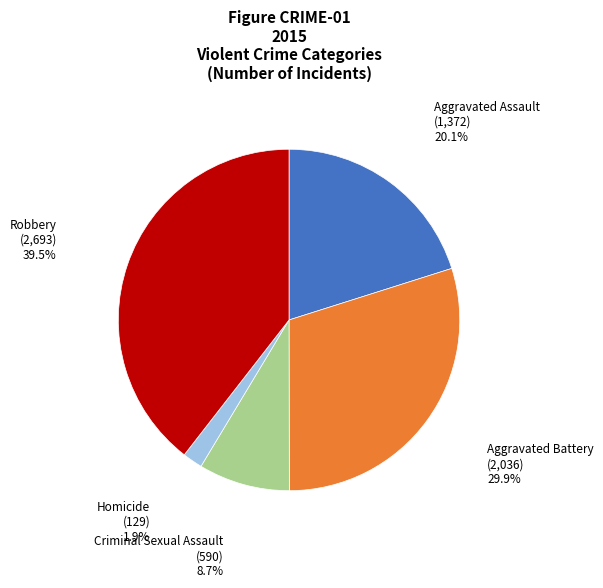

Do Homicide and Aggravated Assault together represent more than half of the pie?

No